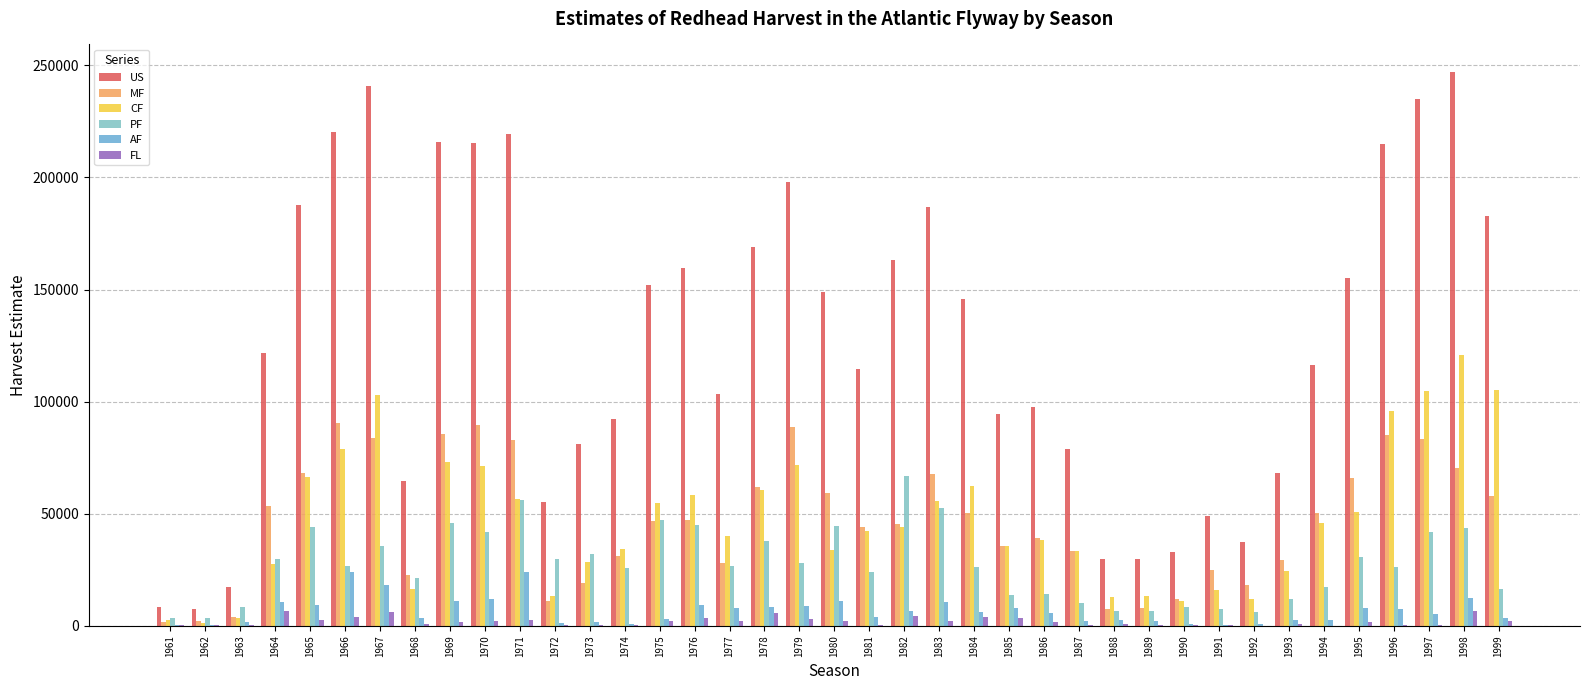

What is the value of the FL bar at the 35th from the left?

1600